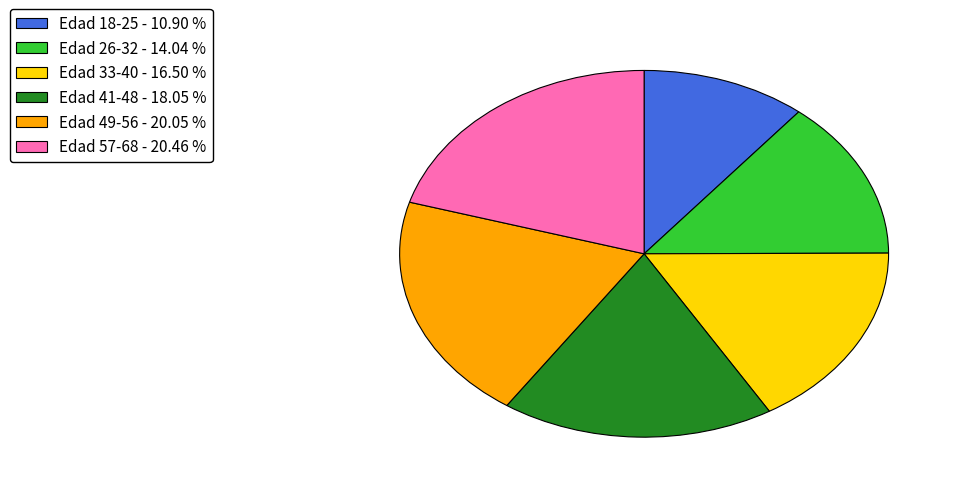

Do Edad 57-68 - 20.46 % and Edad 26-32 - 14.04 % together represent more than half of the pie?

No